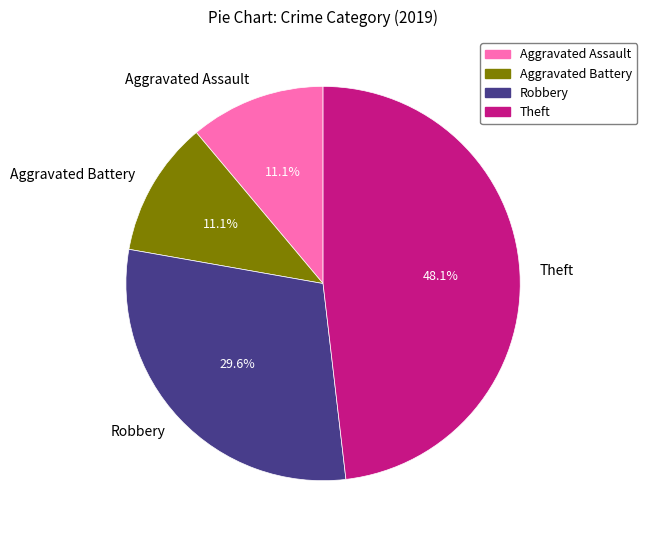

What percentage is the Aggravated Assault slice, to the nearest percent?

11%